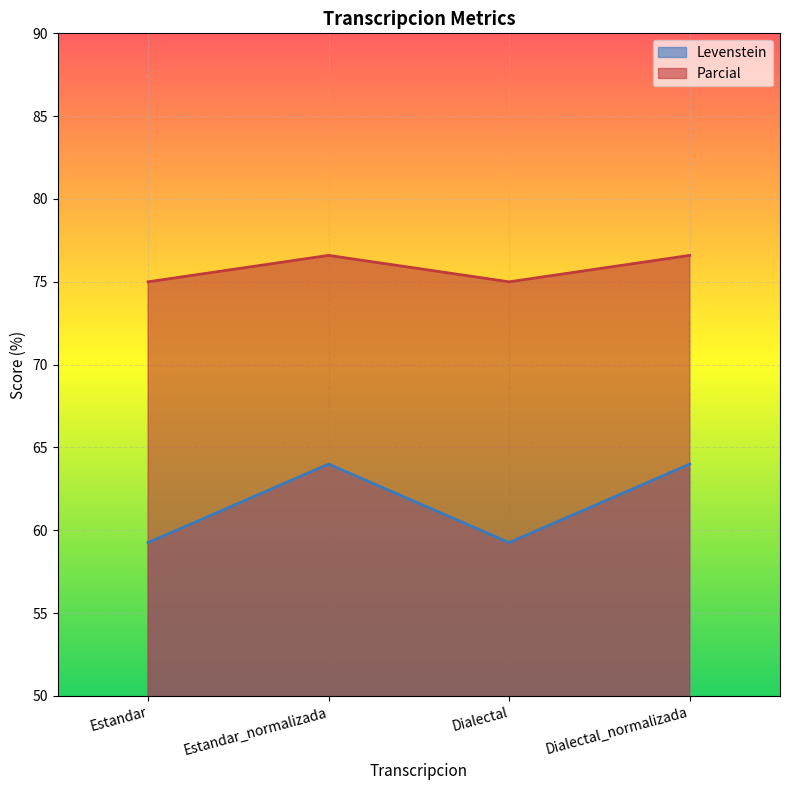

Which series changed the most between Estandar_normalizada and Dialectal_normalizada?

Levenstein